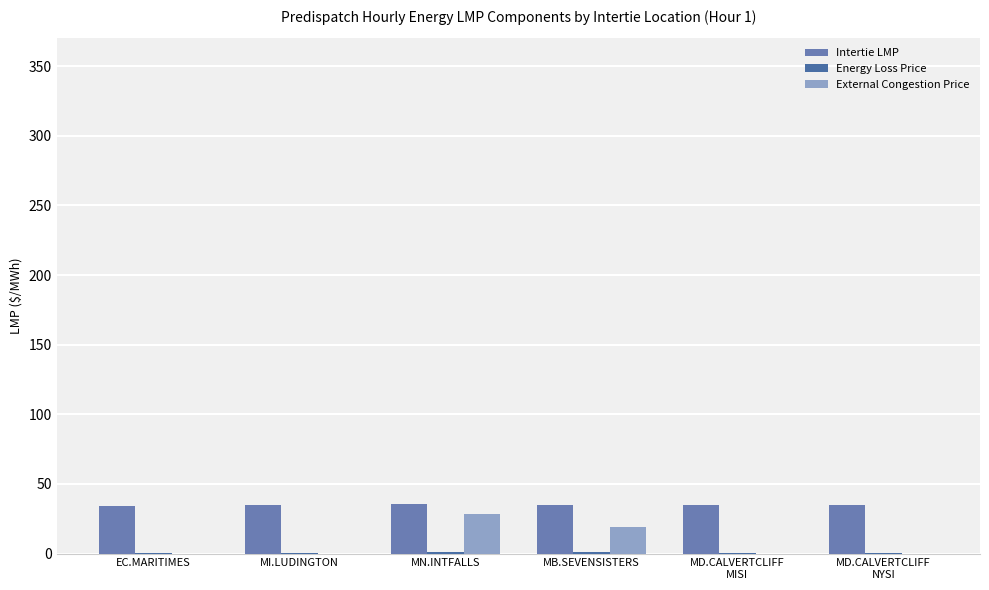

How many data points in External Congestion Price are above 0?

2